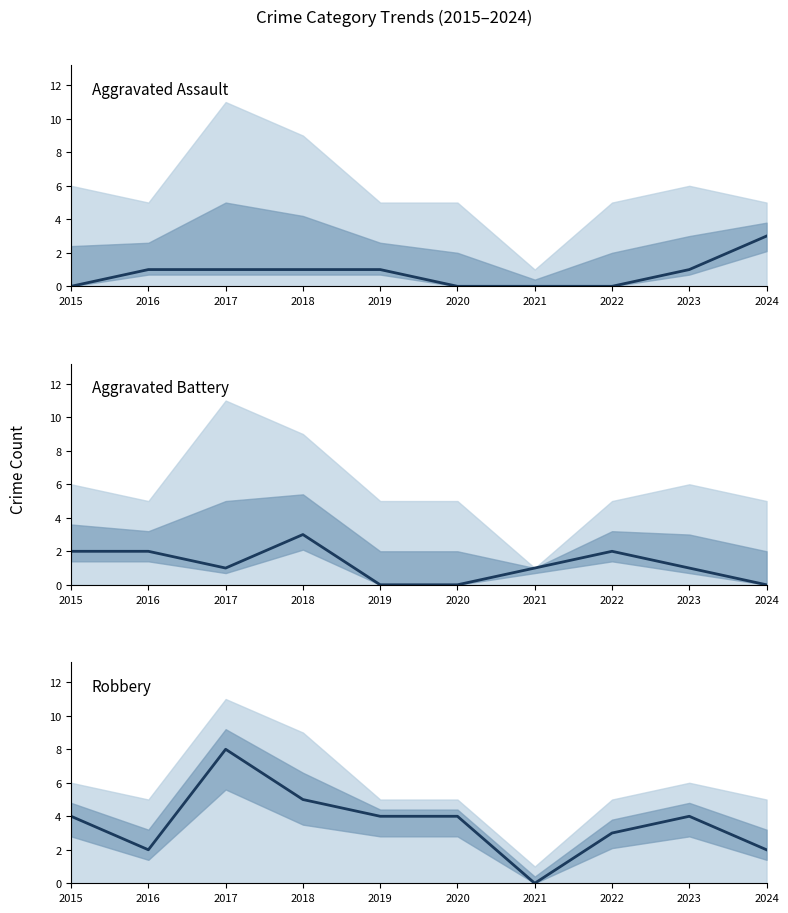

What is the value of the Aggravated Assault point at the 3rd from the left?

1